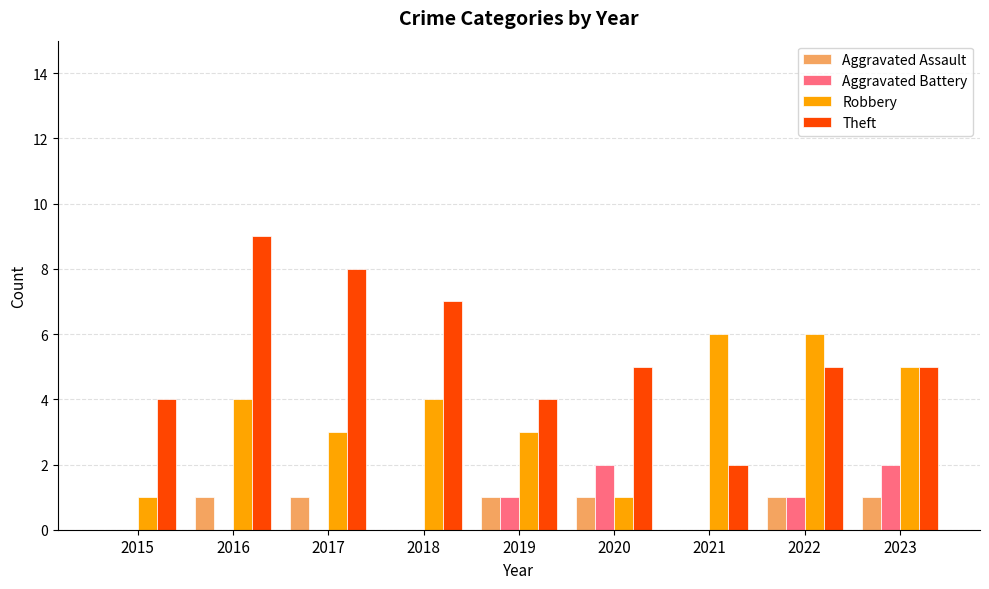

How many data points does each series have?

9